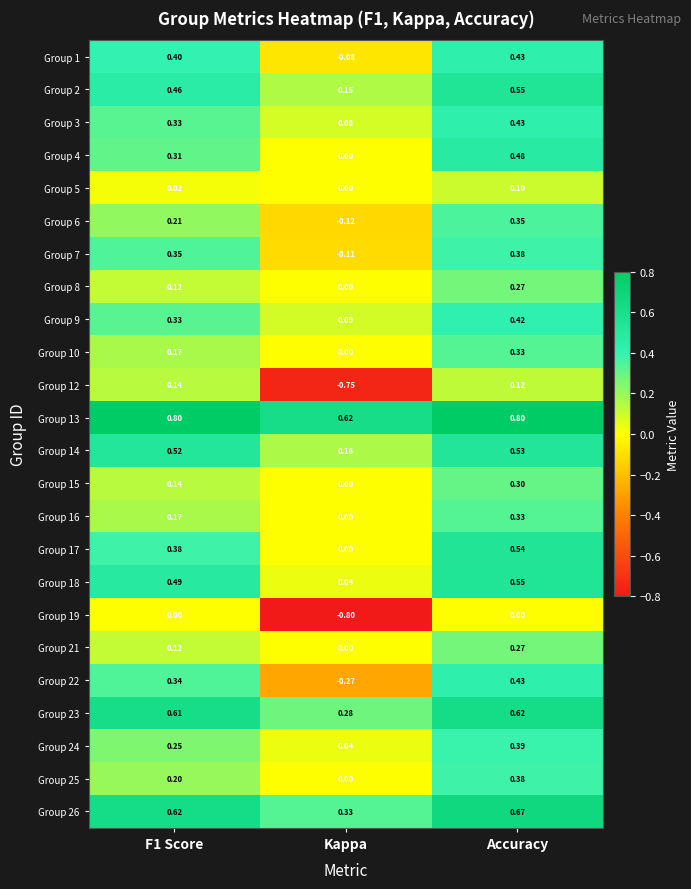

At which label is Group 6 closest to 0?

Kappa